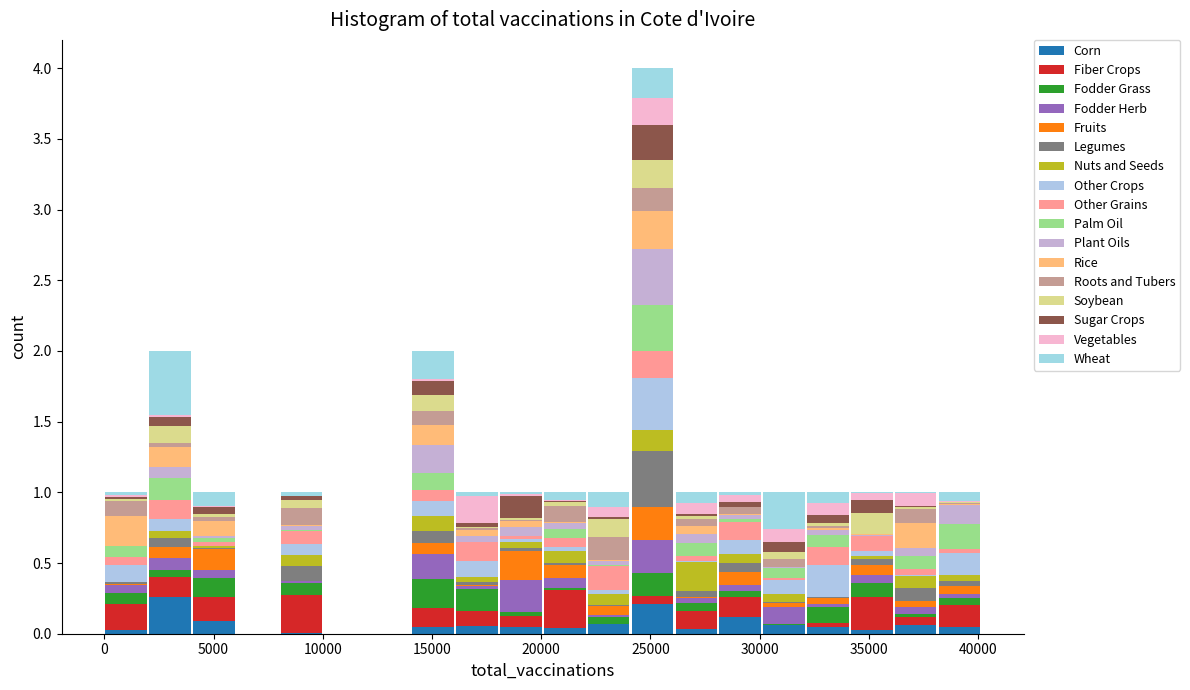

Which range on the x-axis has the tallest stacked bar (by total height)?

24000 to 26000